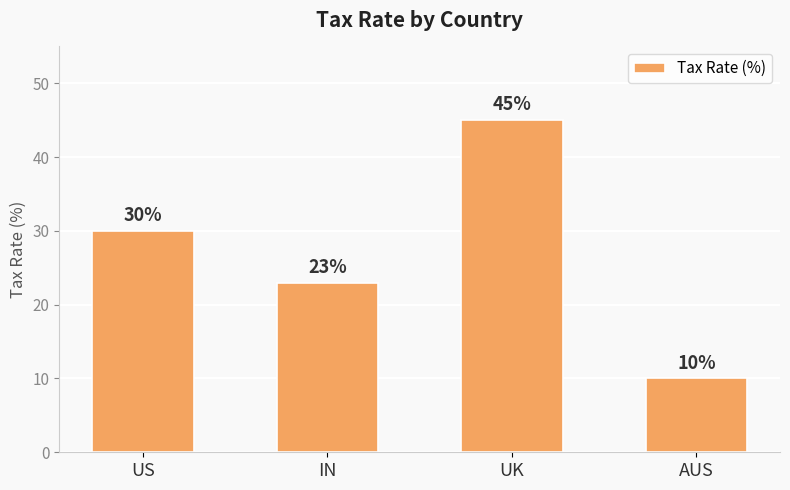

What is the greatest value displayed?

45